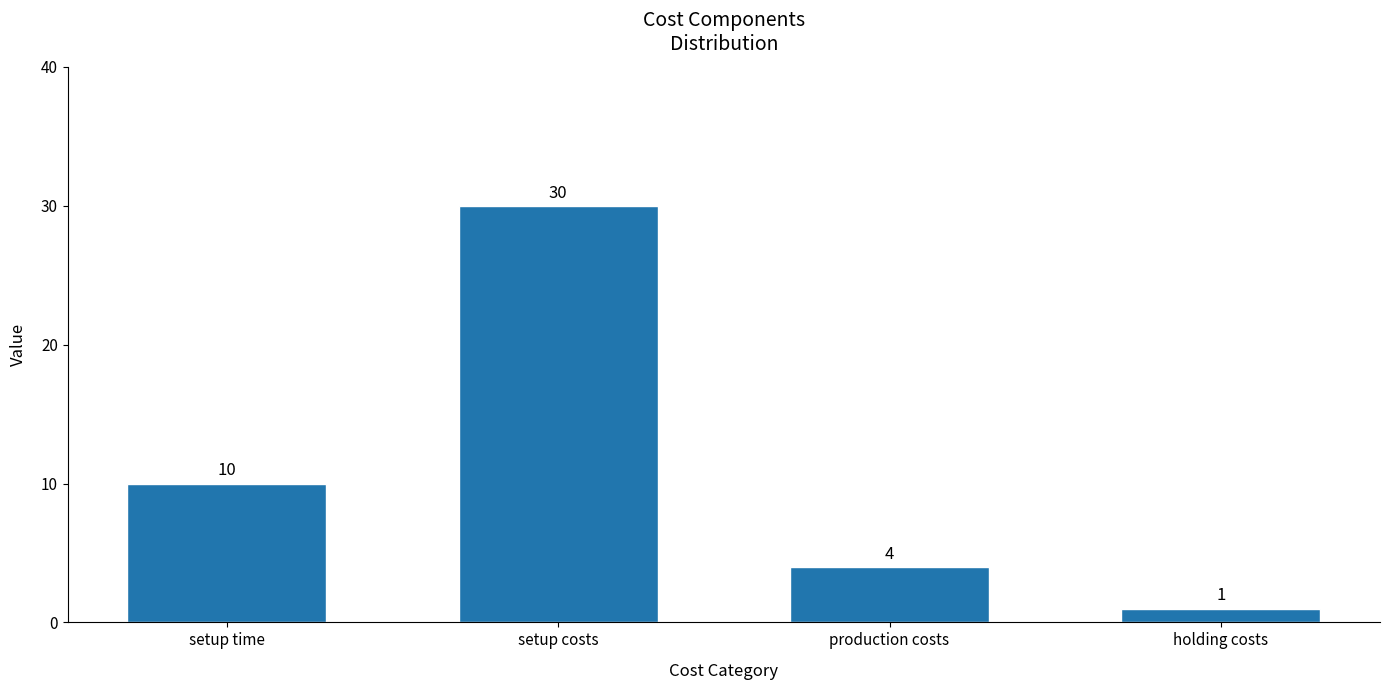

What is the difference between the second highest and second lowest values?

6